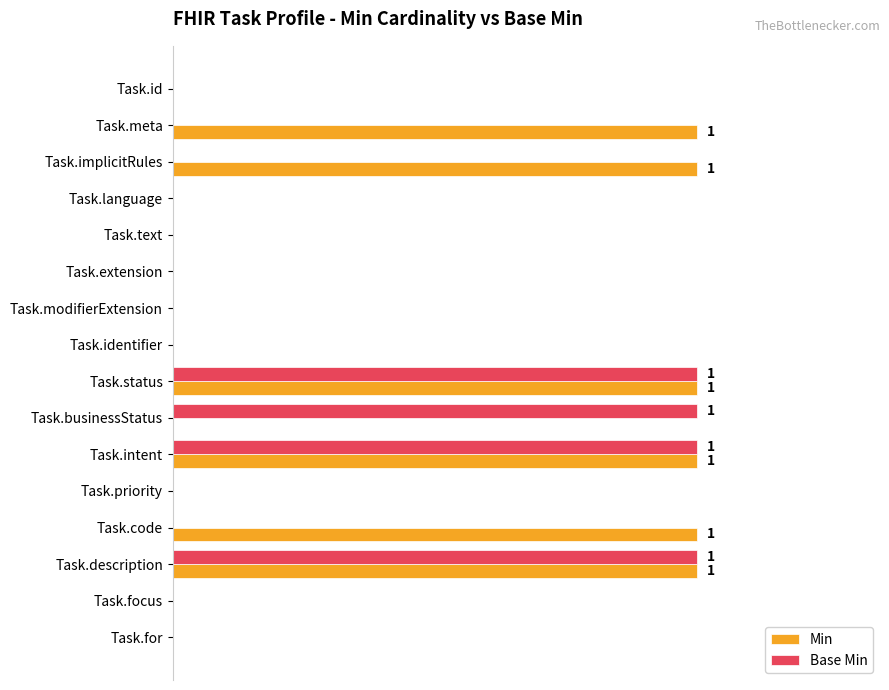

What are all the series names shown in the legend?

Min, Base Min